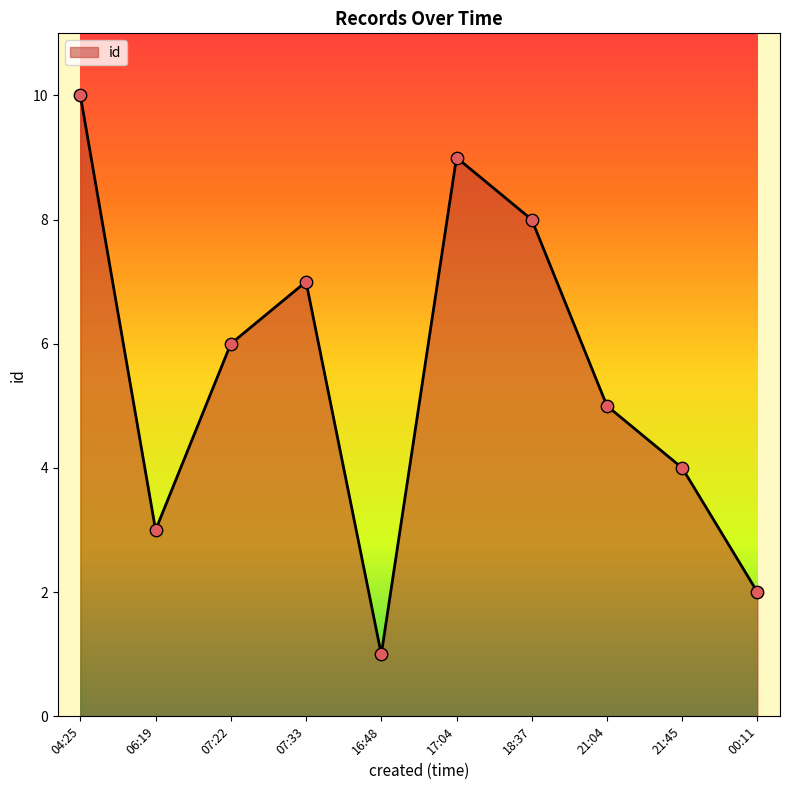

What is the change in value from 06:19 to 21:45?

+1